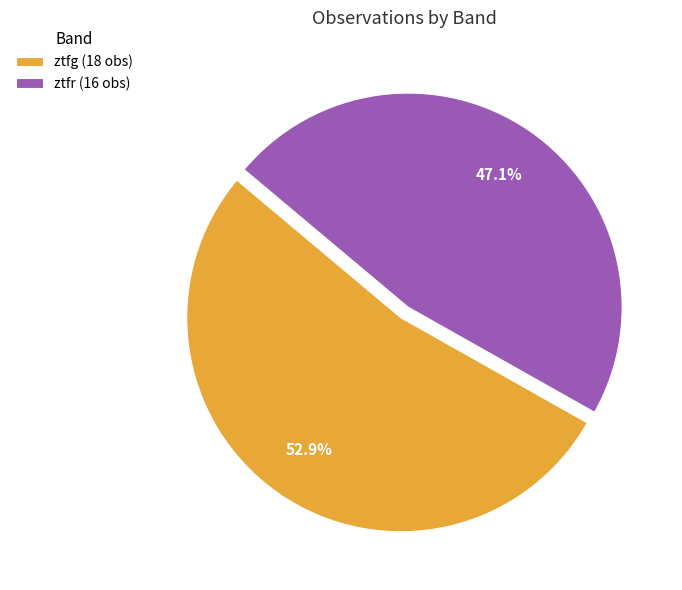

Combined, do ztfr and ztfg account for over 50%?

Yes